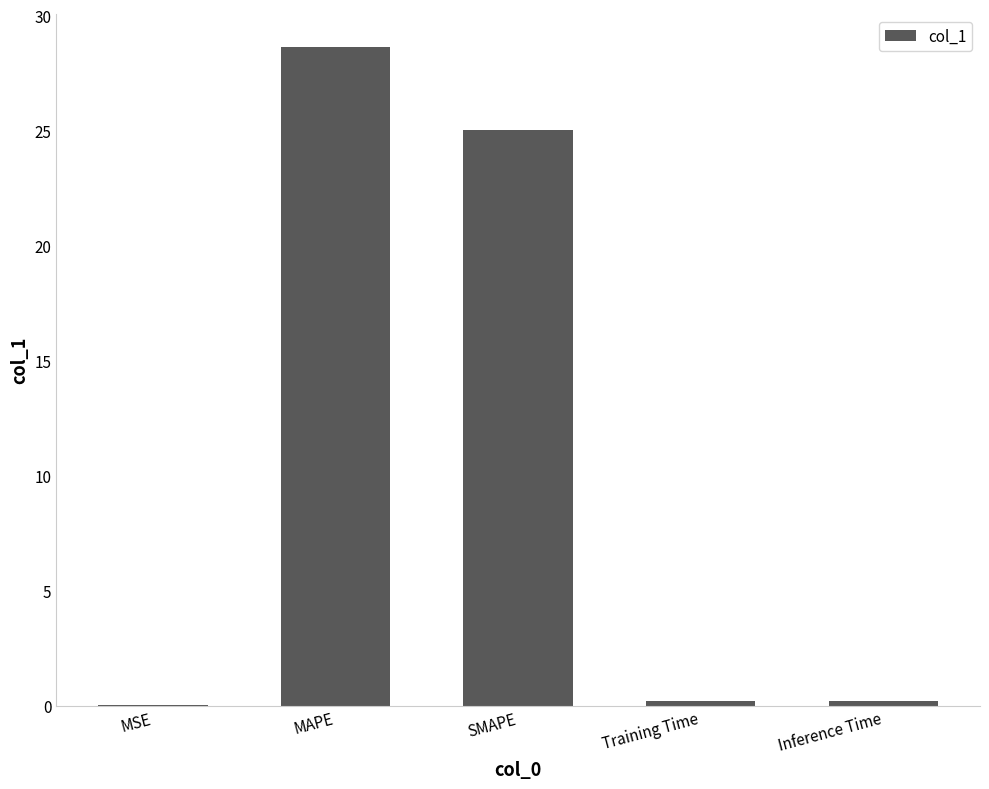

Are the bars grouped side by side (vs. stacked)?

No